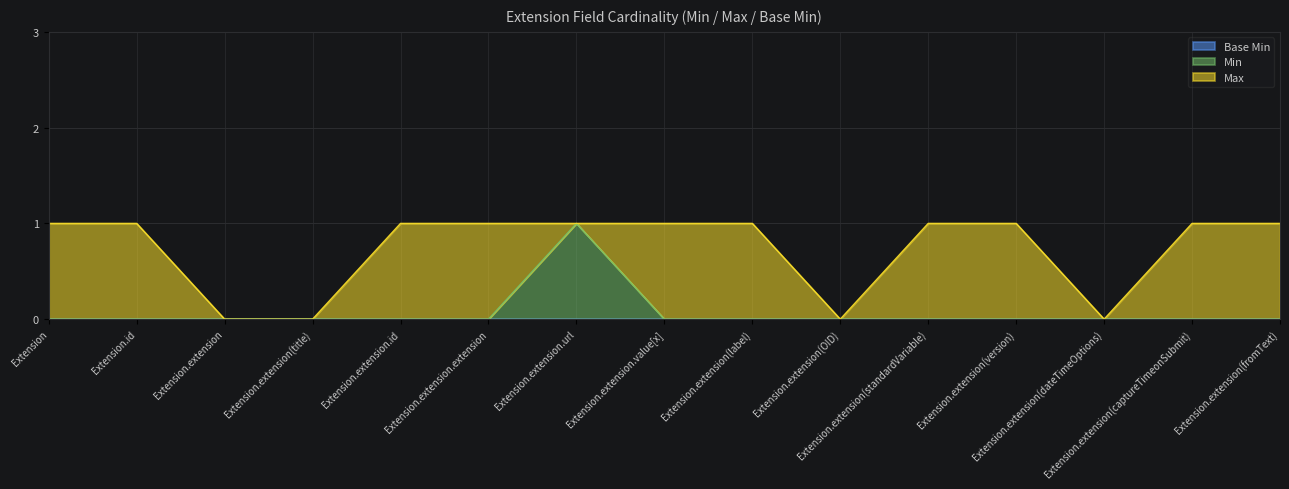

What is the total value across all series at Extension.extension(standardVariable)?

1